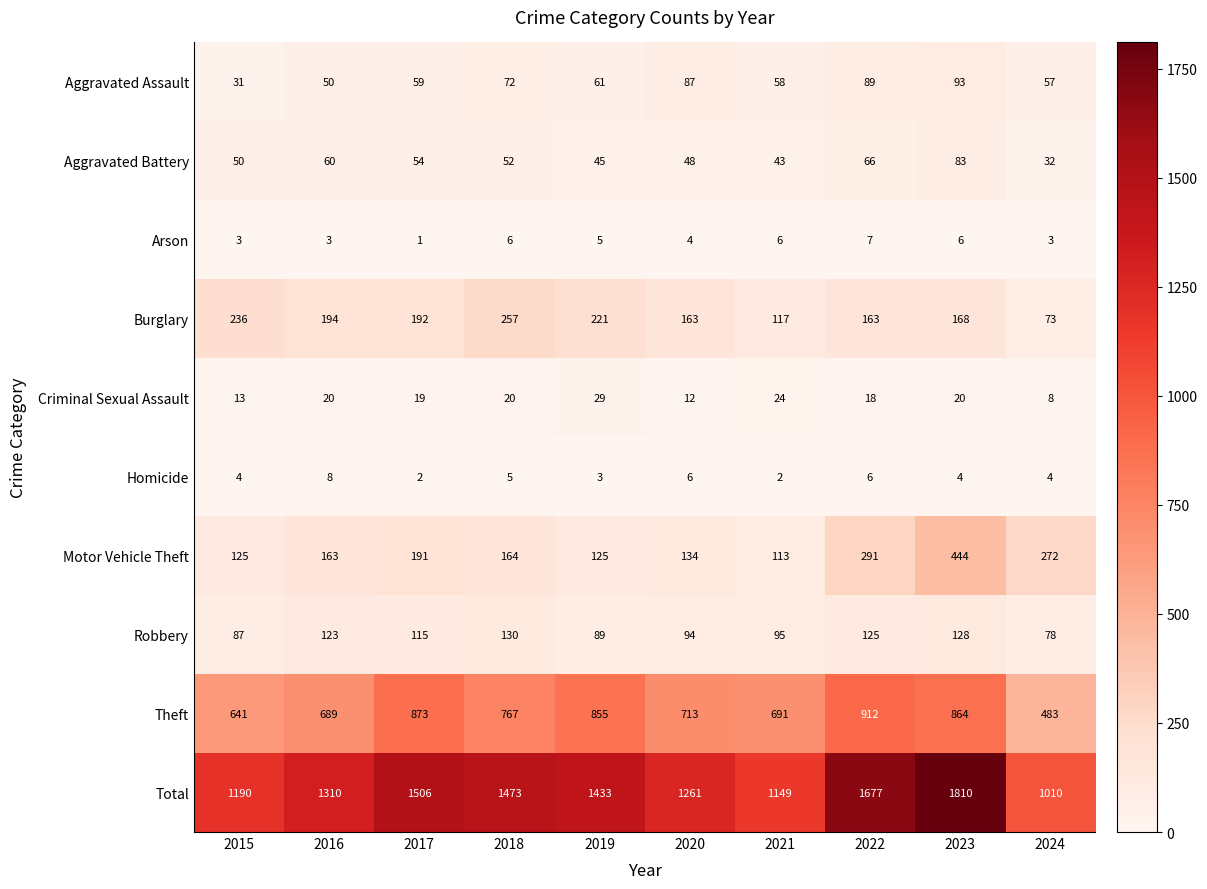

Where does the Theft series first go above 767?

2017